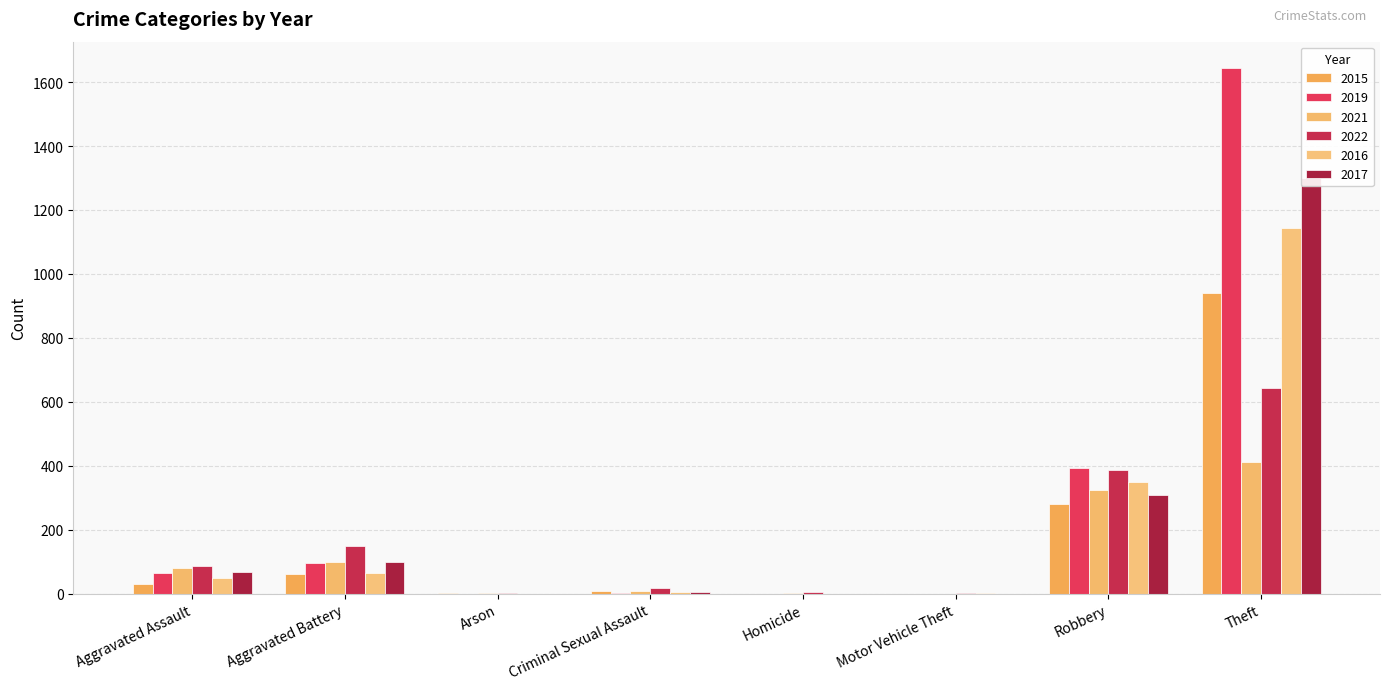

How many series are shown in this chart?

6